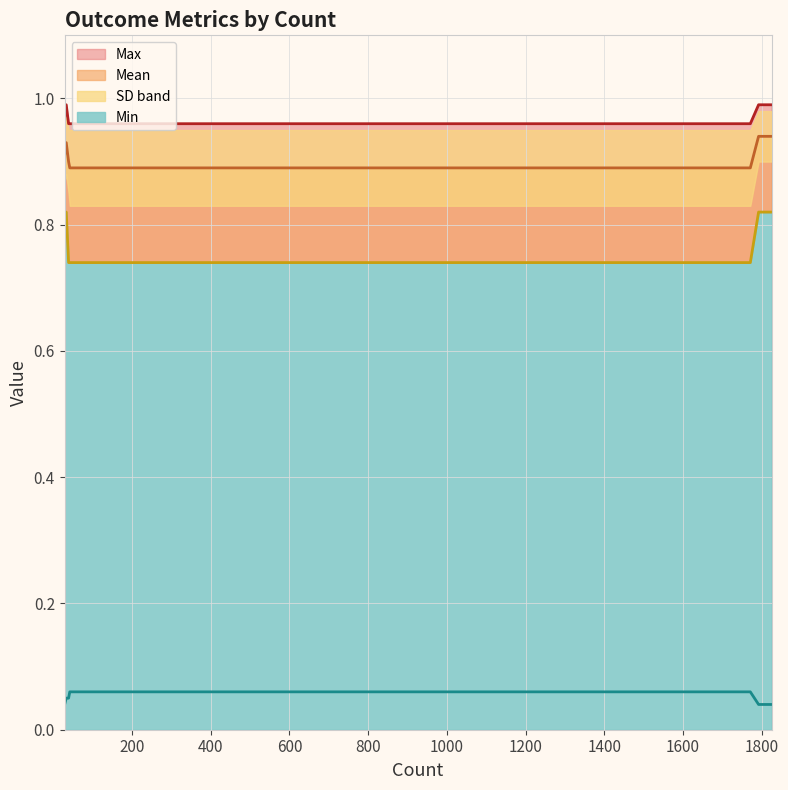

What is the spread (max minus min) of values at 1825?

0.9